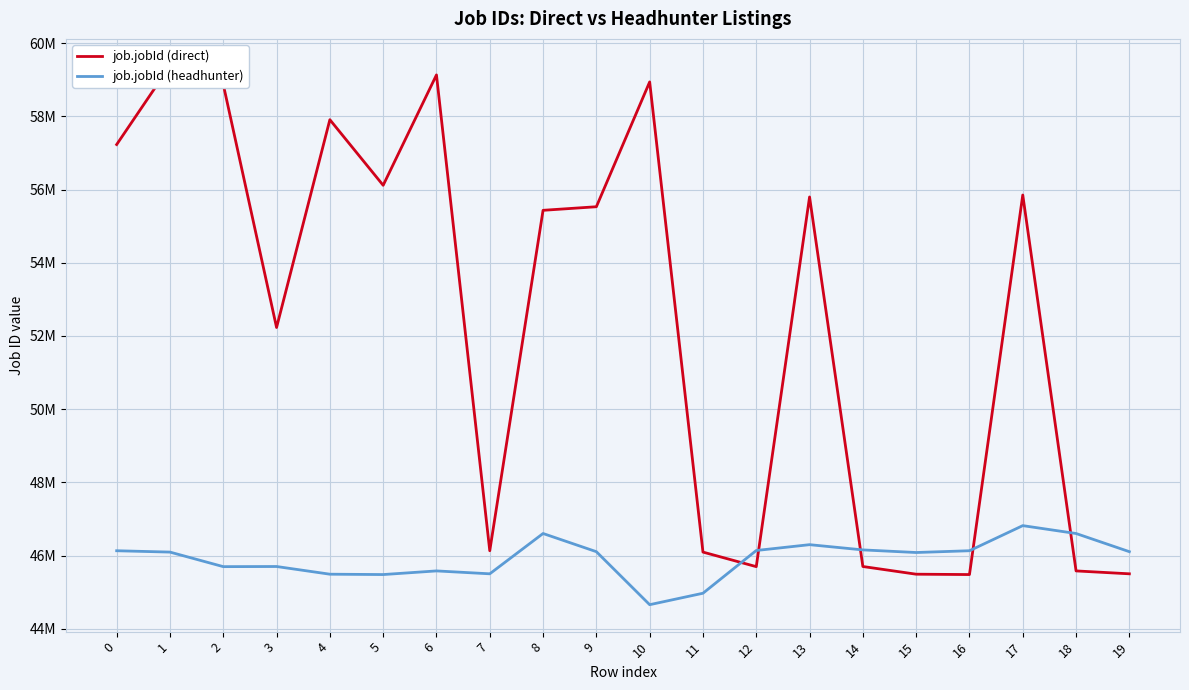

The value of job.jobId (direct) at 13 is 55799499. True or false?

True